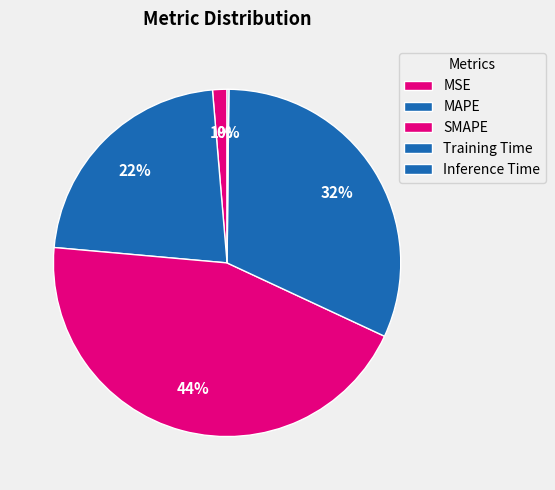

Rank the categories by value from highest to lowest.

SMAPE, Training Time, MAPE, MSE, Inference Time